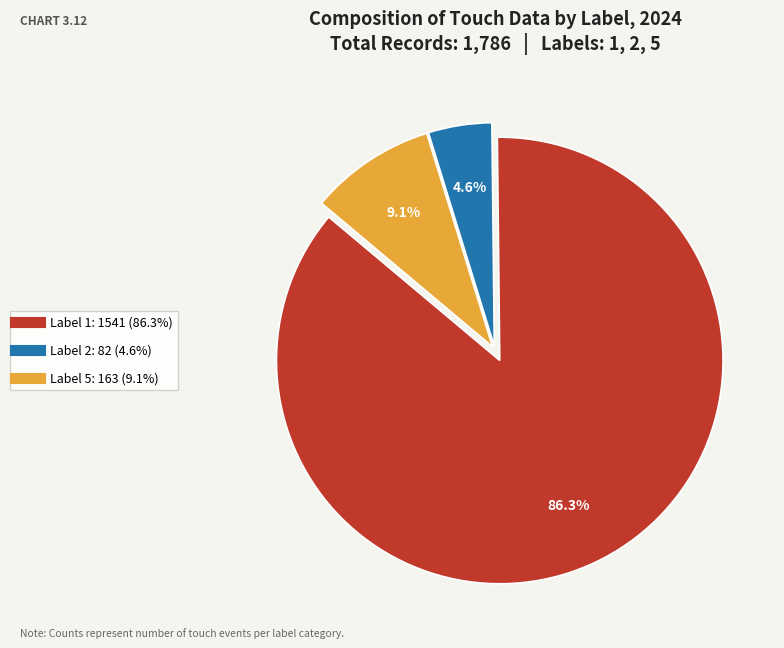

What percentage do Label 5 and Label 1 together represent?

95.4%